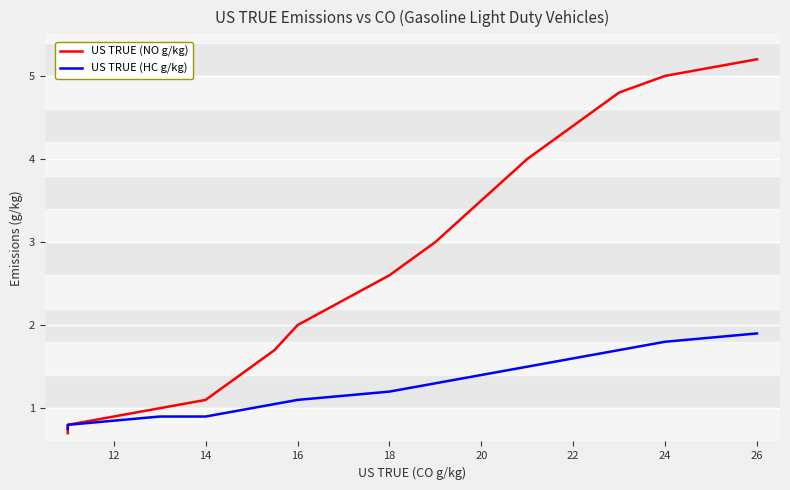

True or false: US TRUE (HC g/kg) and US TRUE (NO g/kg) intersect in this chart.

False